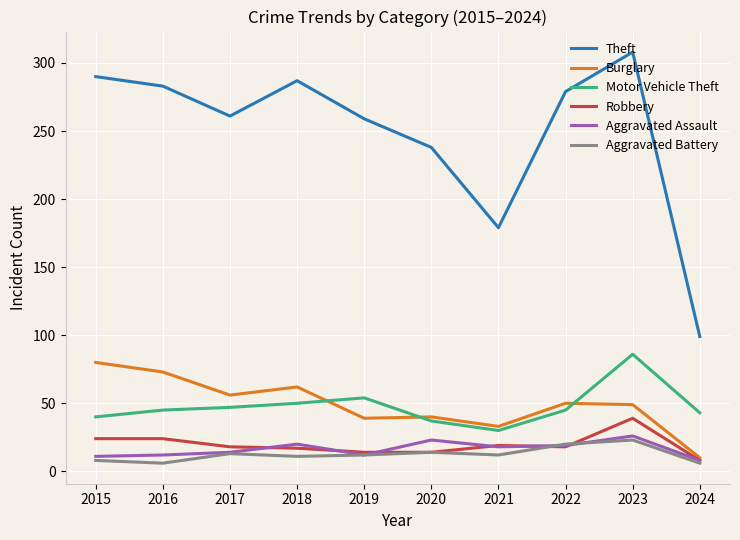

What is the difference between the maximum and minimum values in the Robbery series?

31